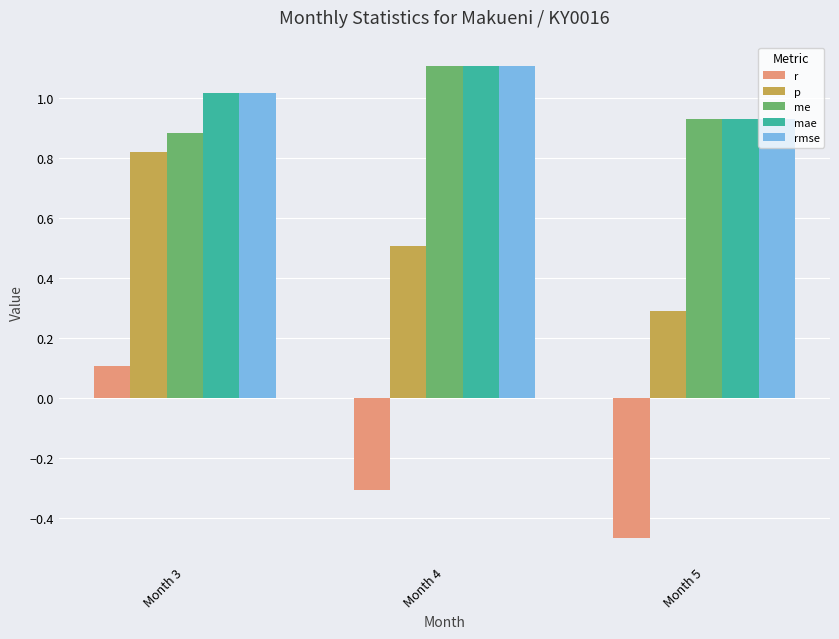

Is the value of mae at Month 4 greater than the value of rmse at Month 3?

Yes